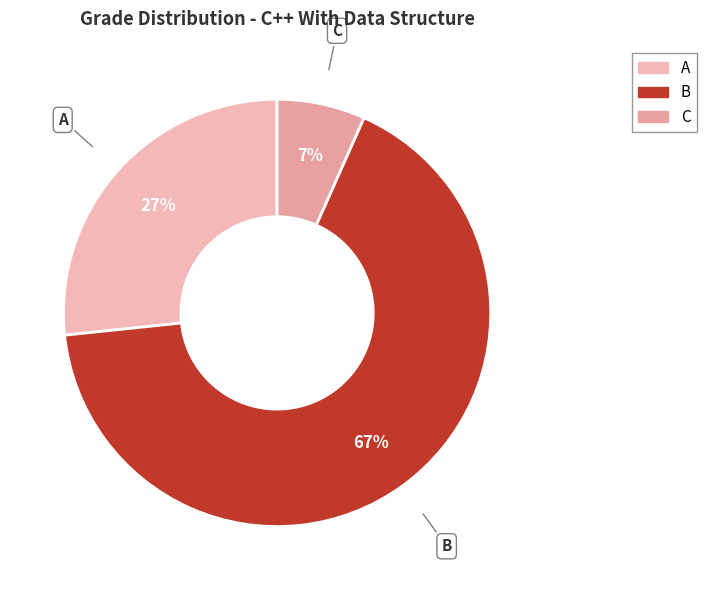

True or false: C accounts for 7% of the total.

True